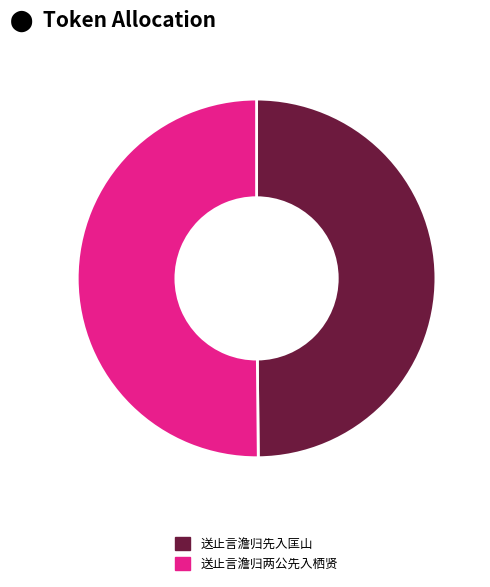

The 送止言澹归先入匡山 slice represents 44% of the pie. True or false?

False